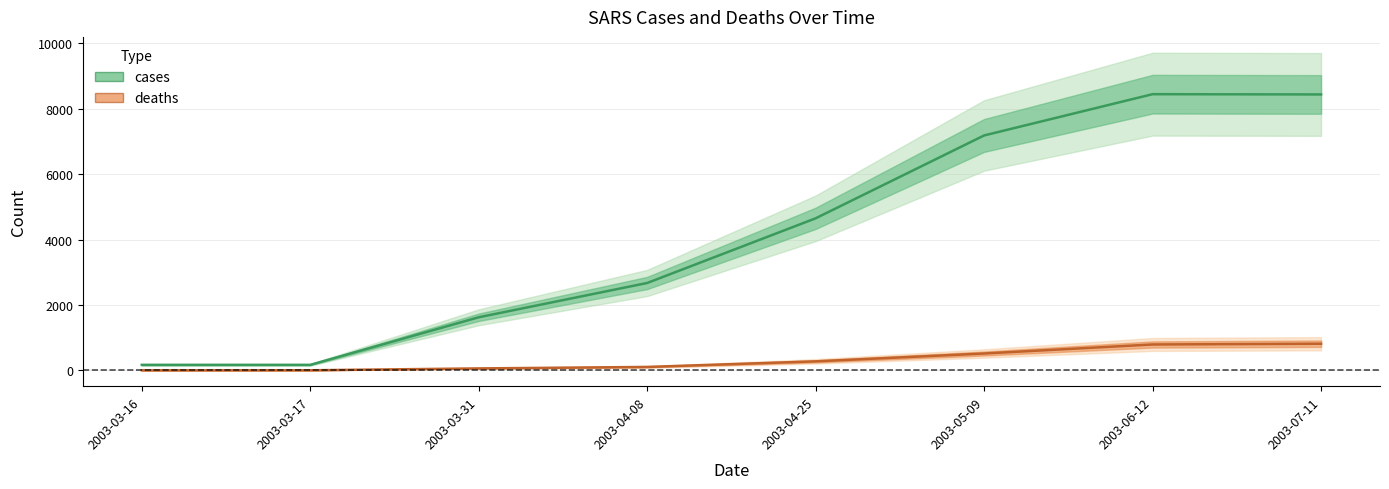

True or false: deaths has more than 0 points higher than both neighbors.

False